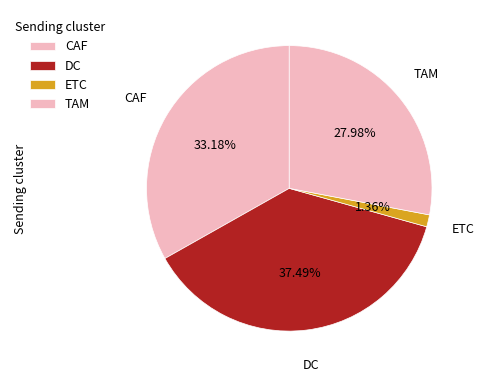

How many slices are in this pie chart?

4